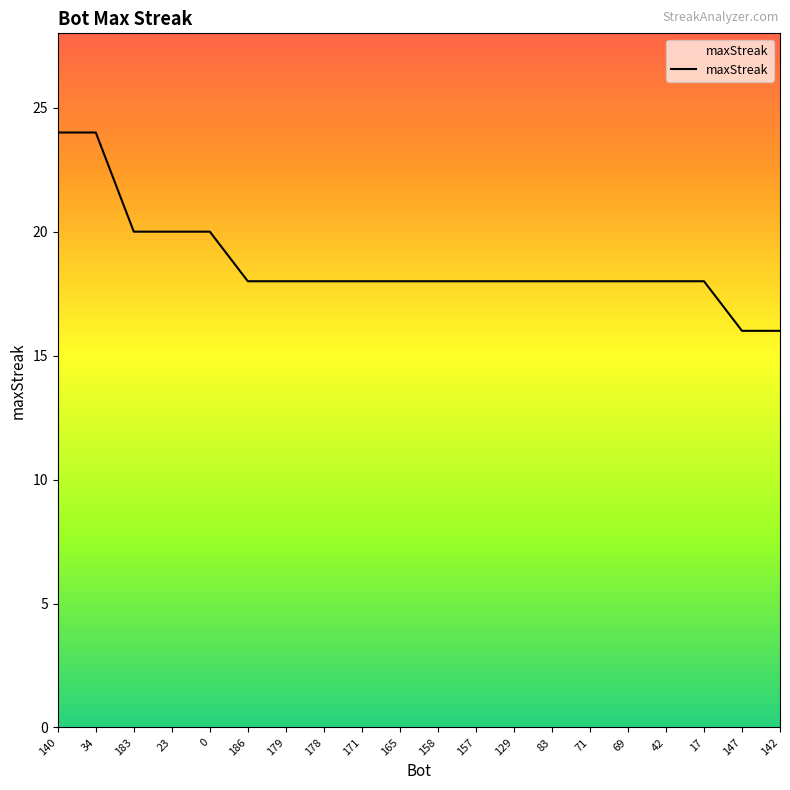

How many lines are shown in the chart?

1